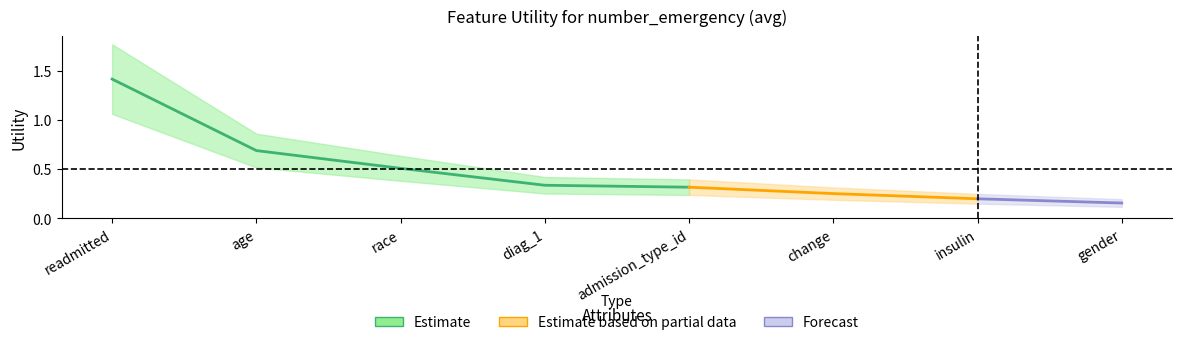

The chart shows a value of 1.4 at readmitted. True or false?

True